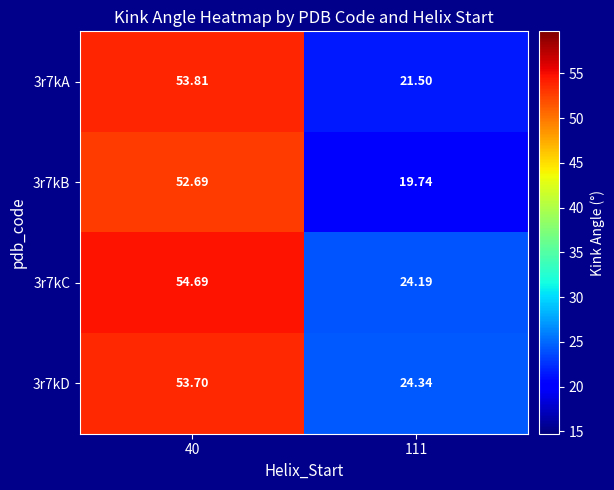

Is the value of 3r7kC at 40 greater than the value of 3r7kA at 40?

Yes